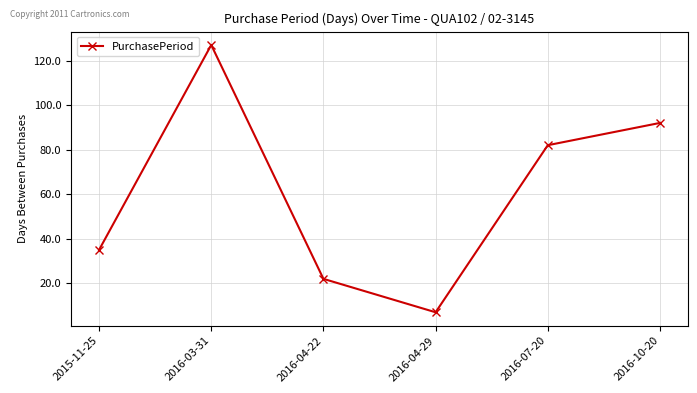

How many points are lower than both their immediate neighbors (excluding endpoints)?

1